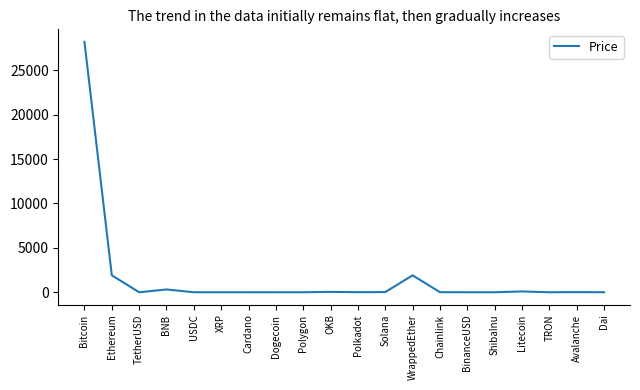

Which category has the highest value across all series?

Bitcoin